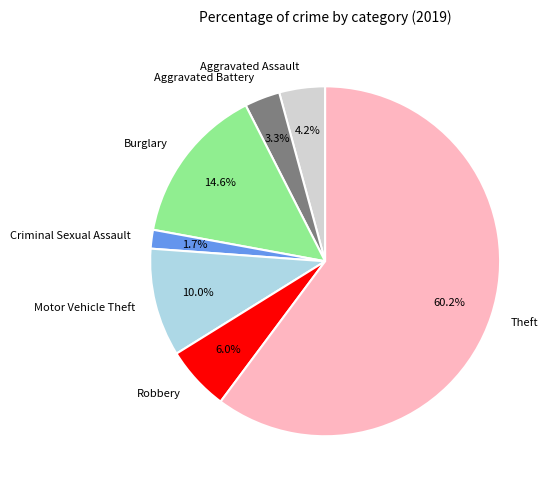

To the nearest percent, what percentage of the pie is Criminal Sexual Assault?

2%